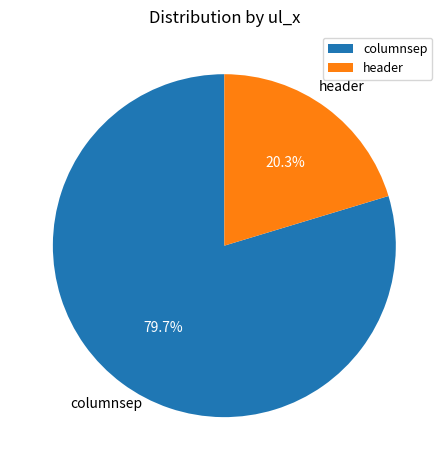

To the nearest percent, what is the combined percentage of header and columnsep?

100%